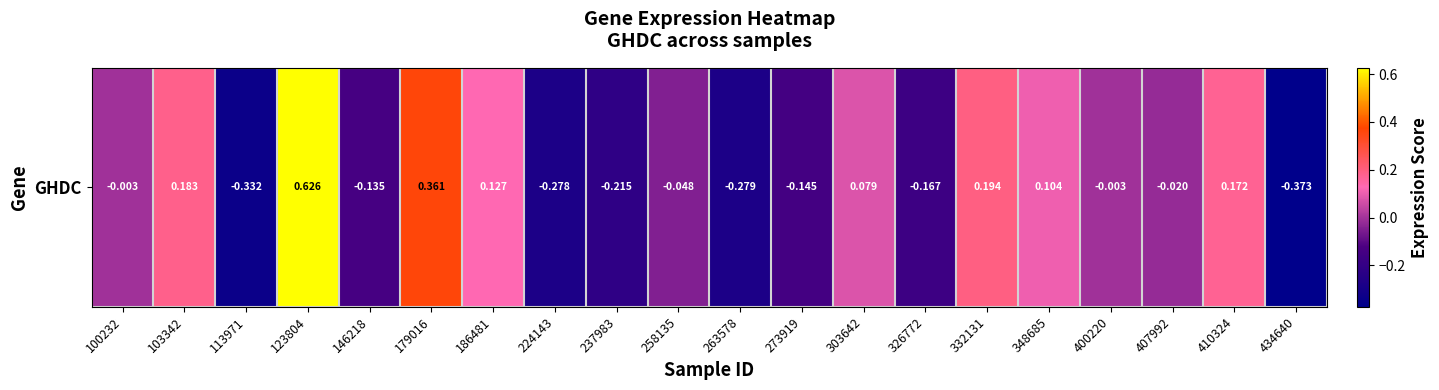

Reading left to right, list all the values displayed in this chart.

-0.0	0.2	-0.3	0.6	-0.1	0.4	0.1	-0.3	-0.2	-0.0	-0.3	-0.1	0.1	-0.2	0.2	0.1	-0.0	-0.0	0.2	-0.4